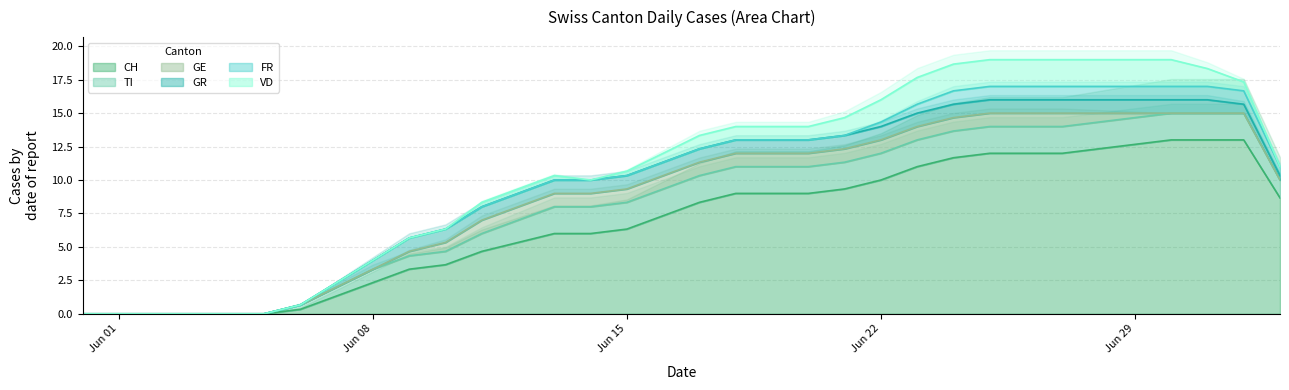

True or false: VD and GE intersect in this chart.

False